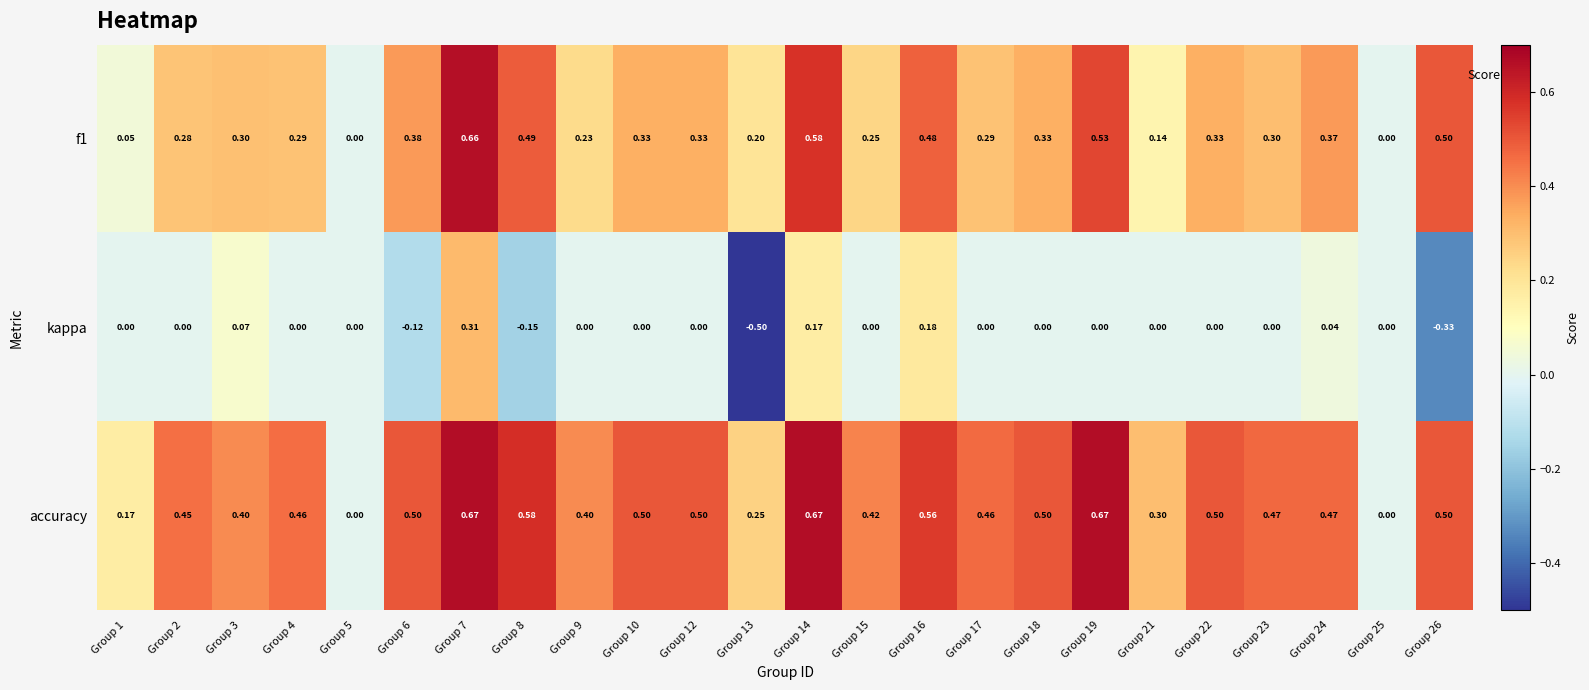

Between Group 2 and Group 26, which series saw the biggest shift?

kappa